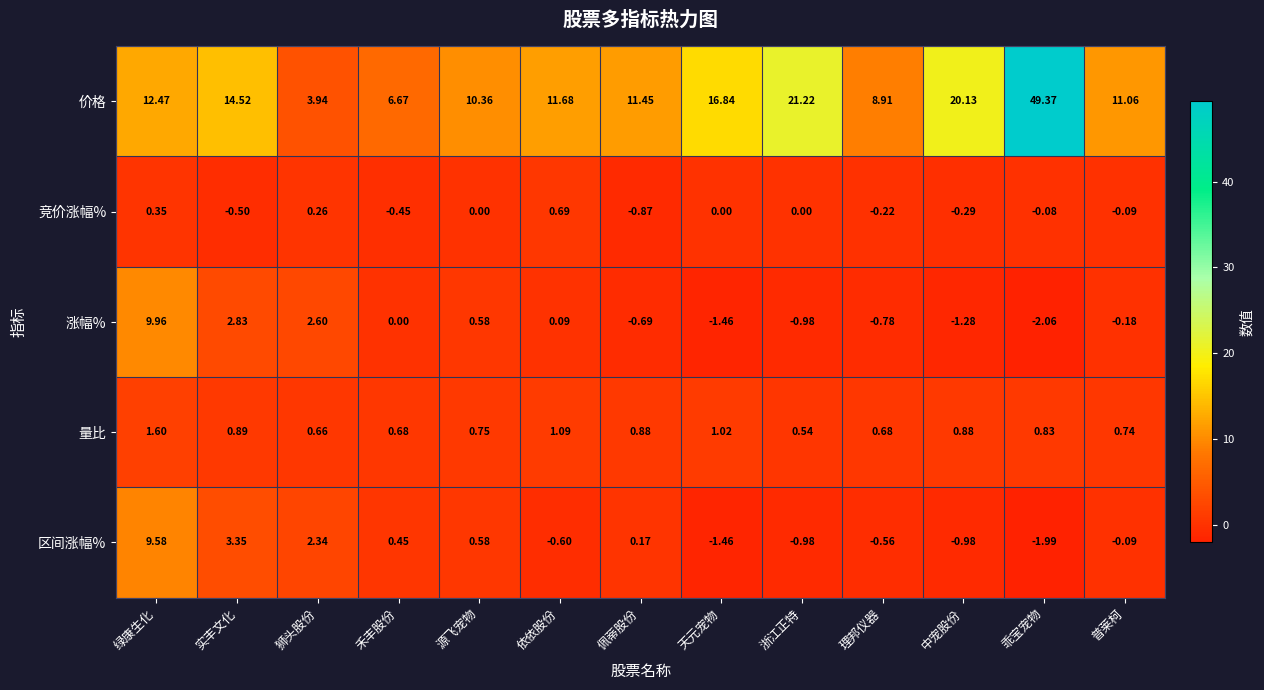

List the series in order of their peak value, lowest first.

竞价涨幅%, 量比, 区间涨幅%, 涨幅%, 价格